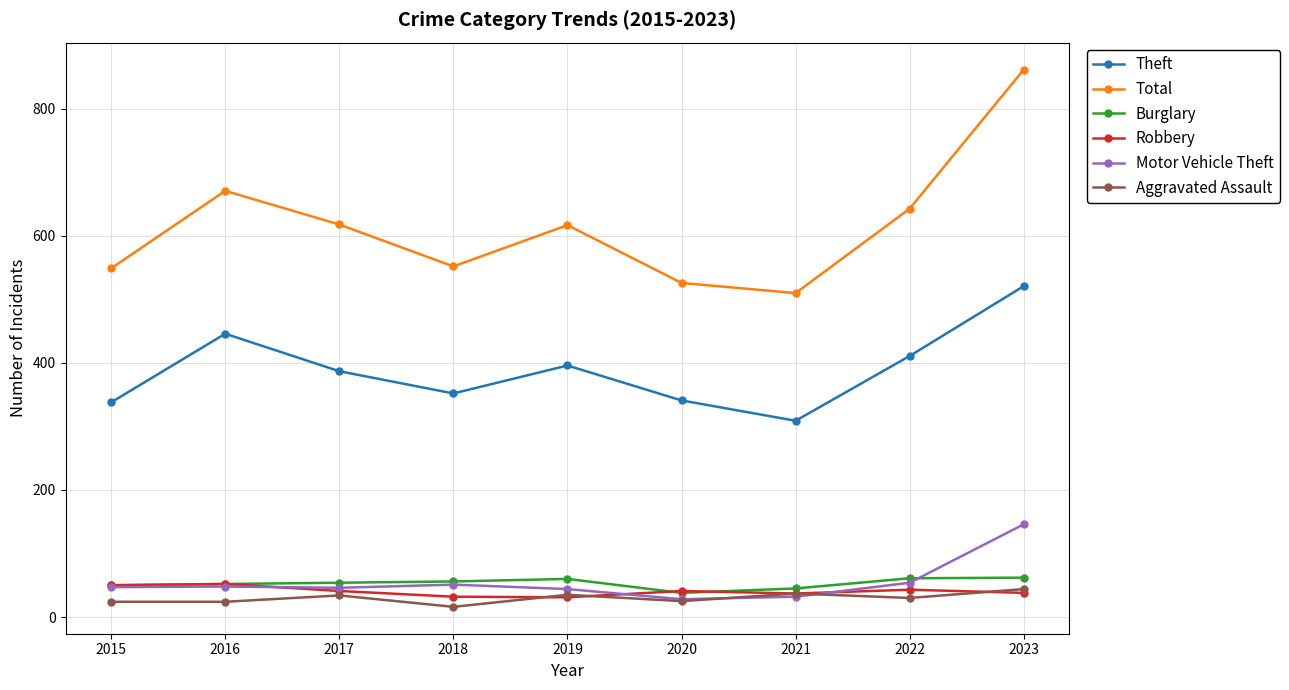

True or false: Burglary has a value of 20 at 2015.

False